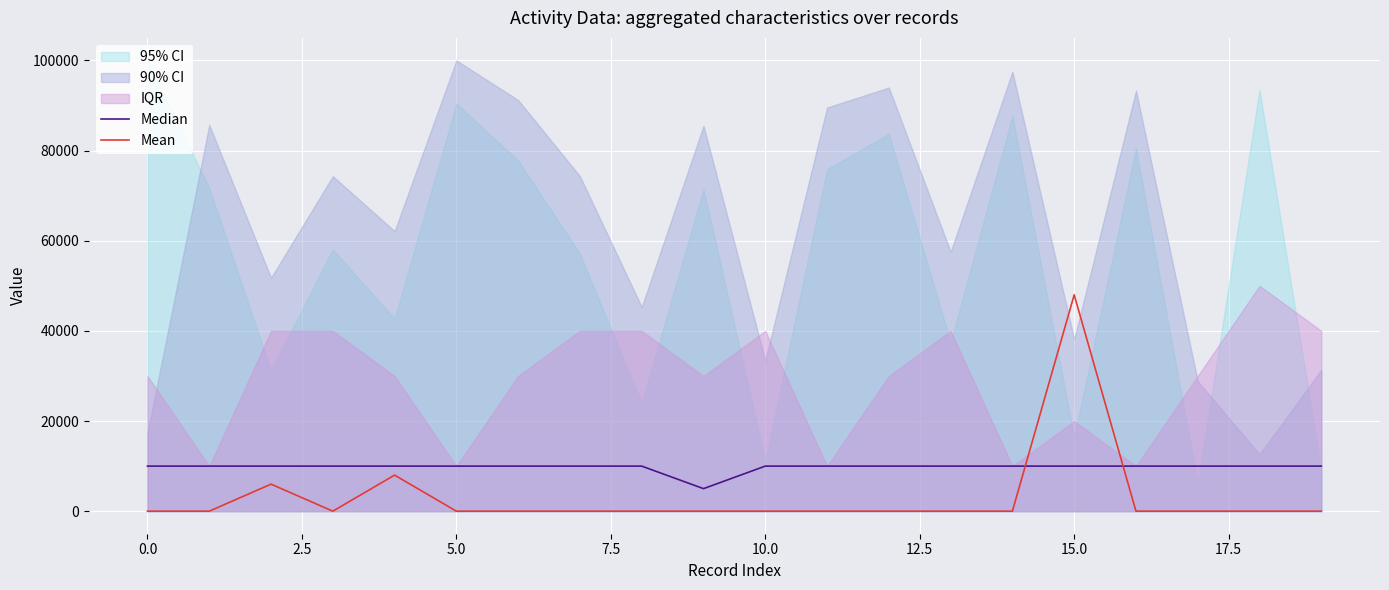

Reading left to right, extract all data points from this chart.

Median: 10000	10000	10000	10000	10000	10000	10000	10000	10000	5000	10000	10000	10000	10000	10000	10000	10000	10000	10000	10000
Mean: 0	0	6000	0	8000	0	0	0	0	0	0	0	0	0	0	48000	0	0	0	0